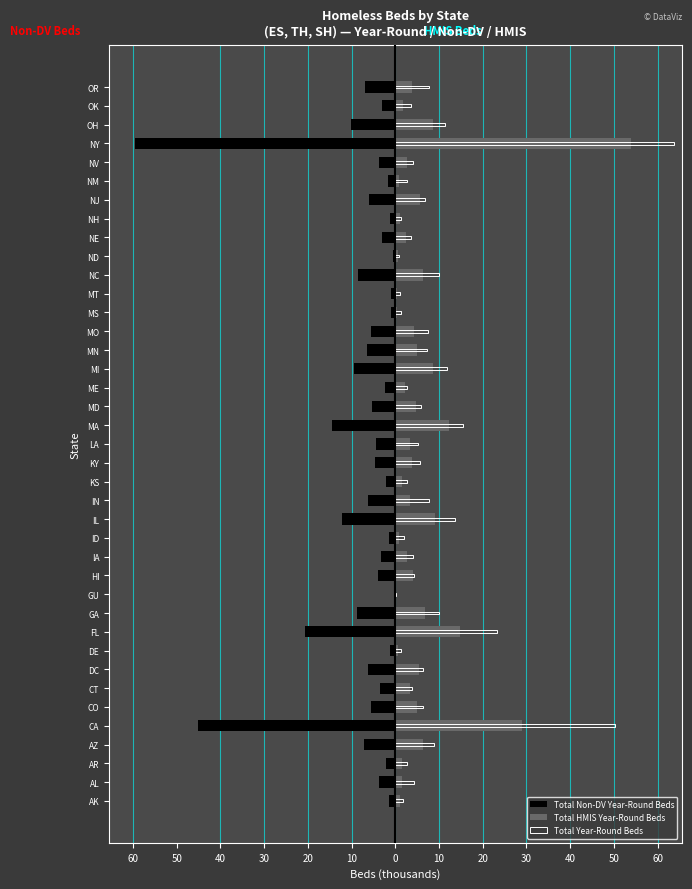

How many data points in Total Non-DV Year-Round Beds are less than -4?

21